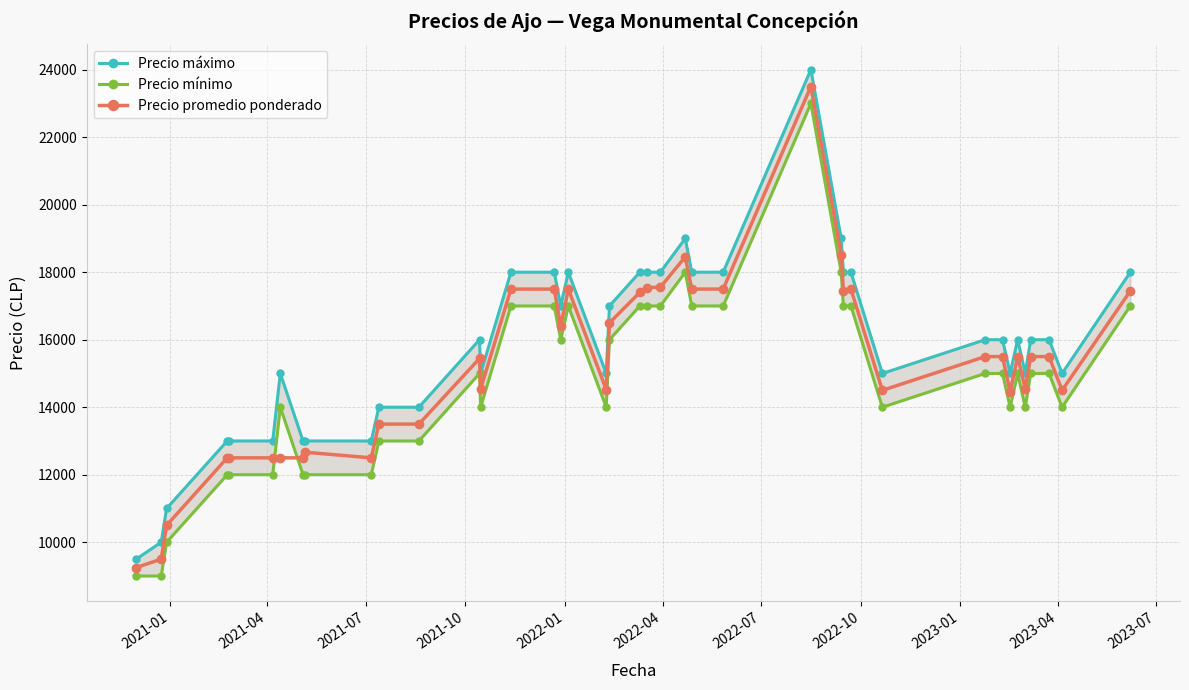

What is the highest value of the Precio promedio ponderado series?

23500